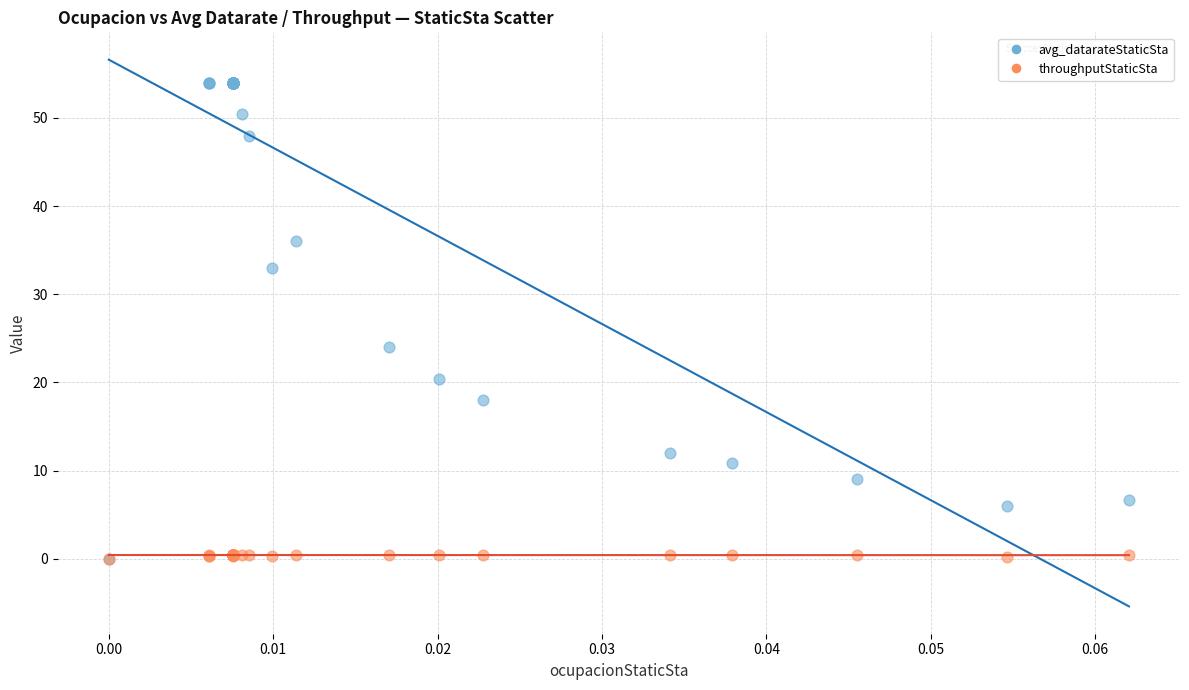

Across all series, what Y value is closest to 27?

24.0